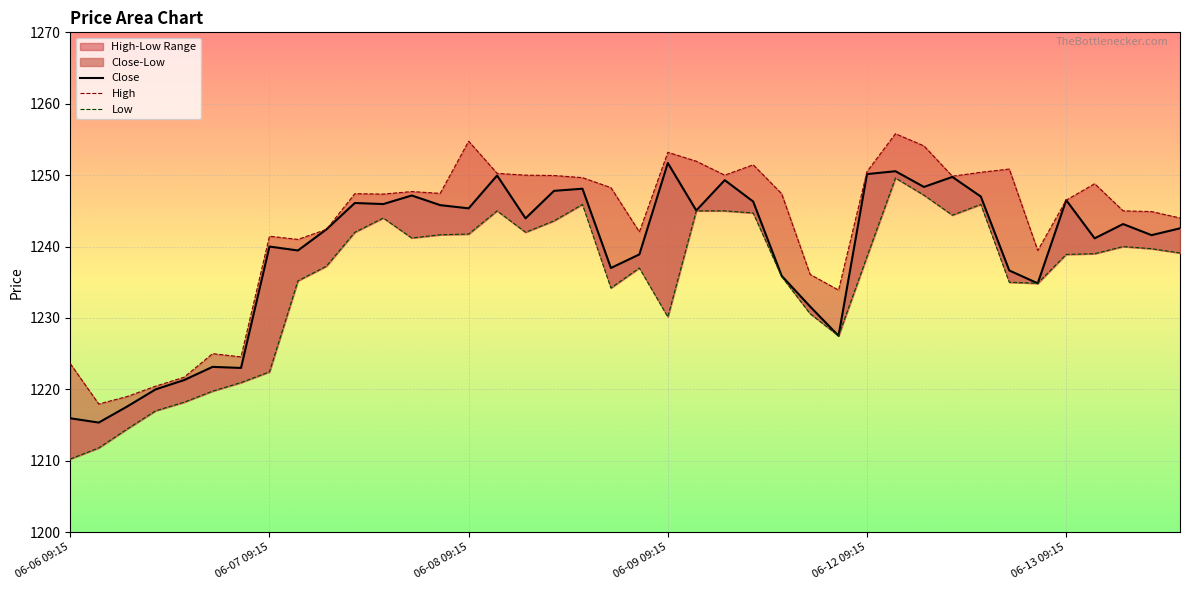

True or false: High and Low cross at least once.

False